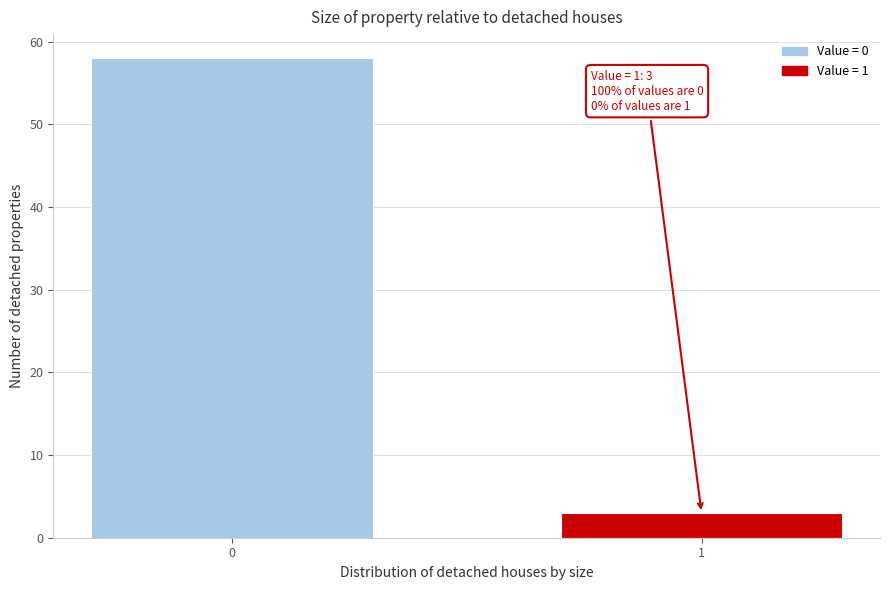

Reading left to right, list all the values displayed in this chart.

0=58	1=3